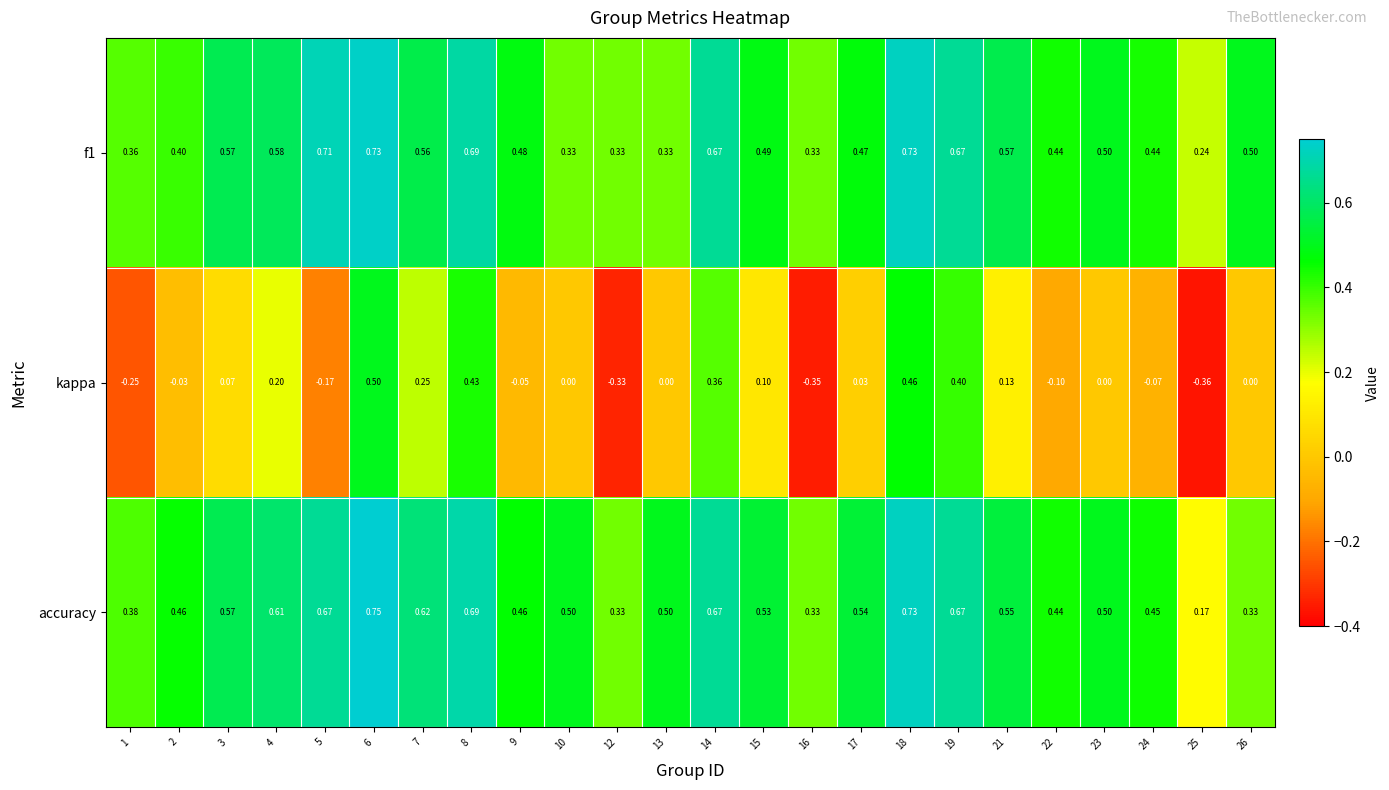

Which series has the widest spread of values?

kappa